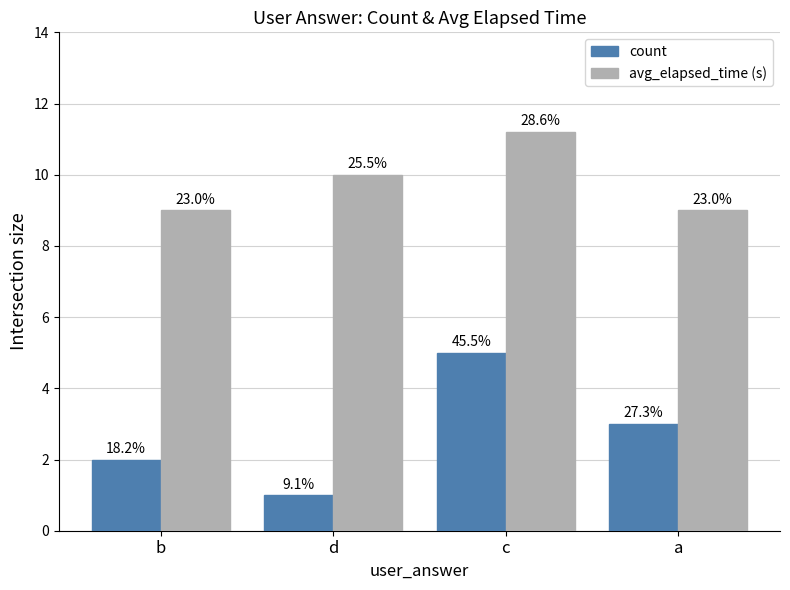

How many bars are there in total?

8